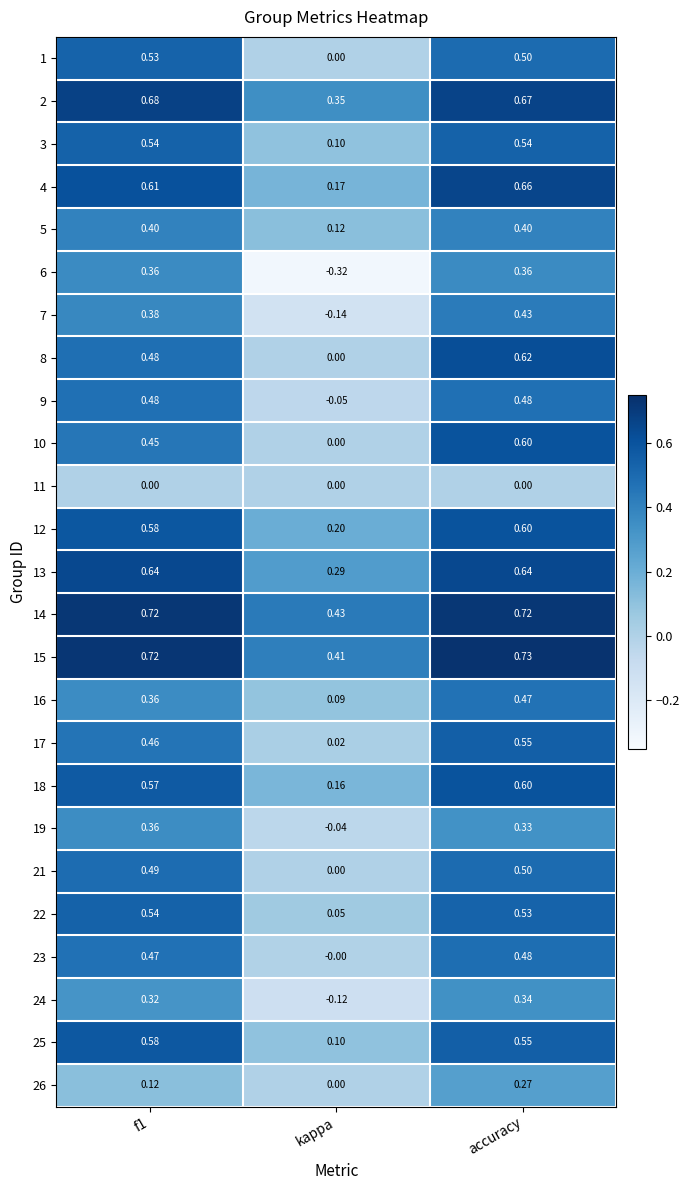

Which category has the lowest value across all series?

kappa